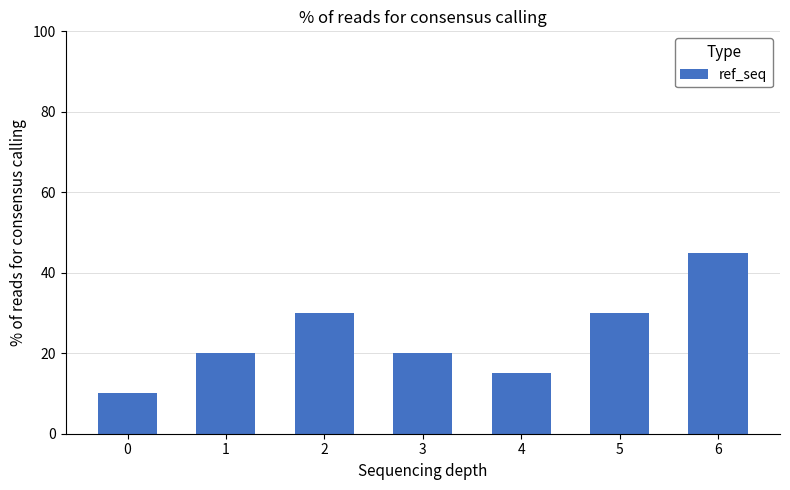

Does the chart contain any negative values?

No